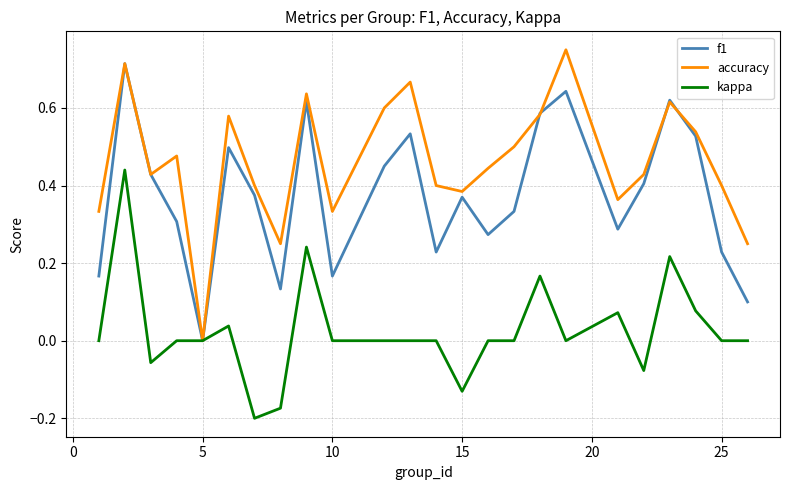

Rank the series by their average value, from lowest to highest.

kappa, f1, accuracy